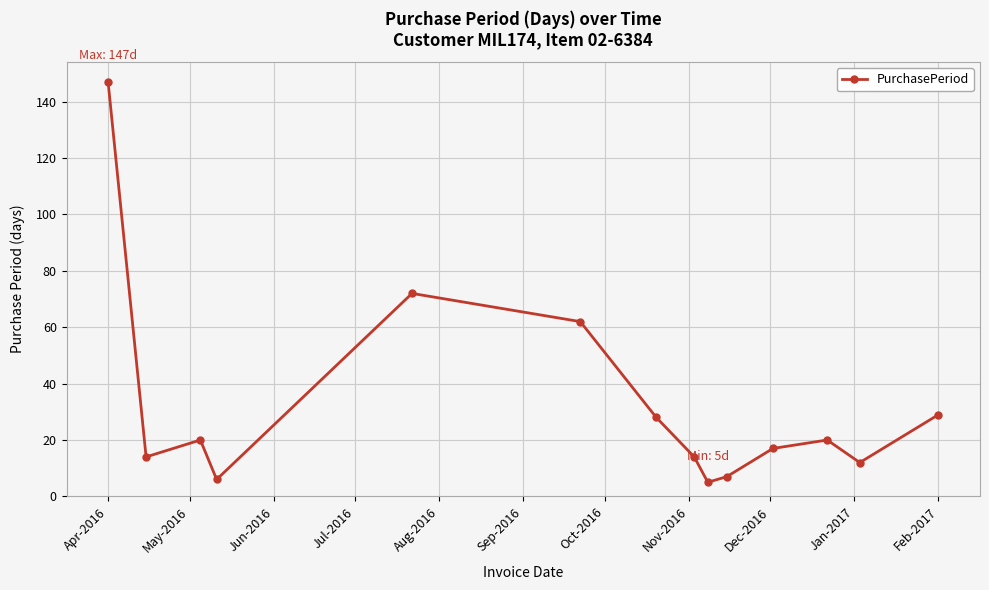

What is the value of the 5th point from the left?

72